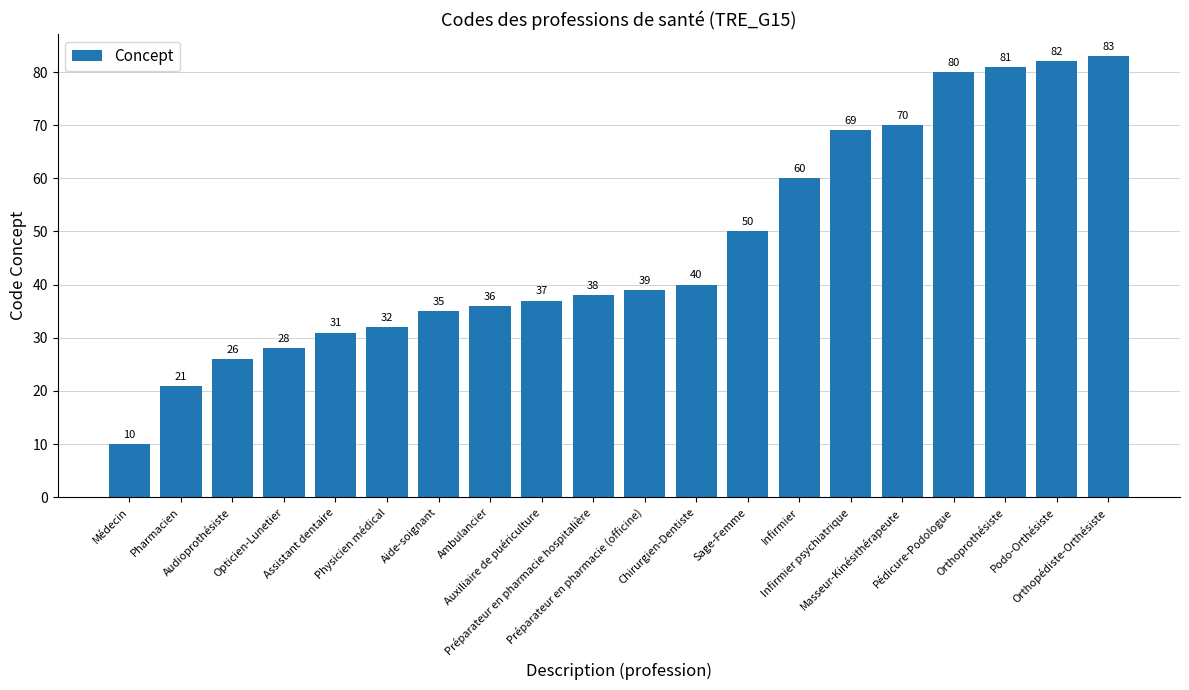

What is the sum of all values?

948